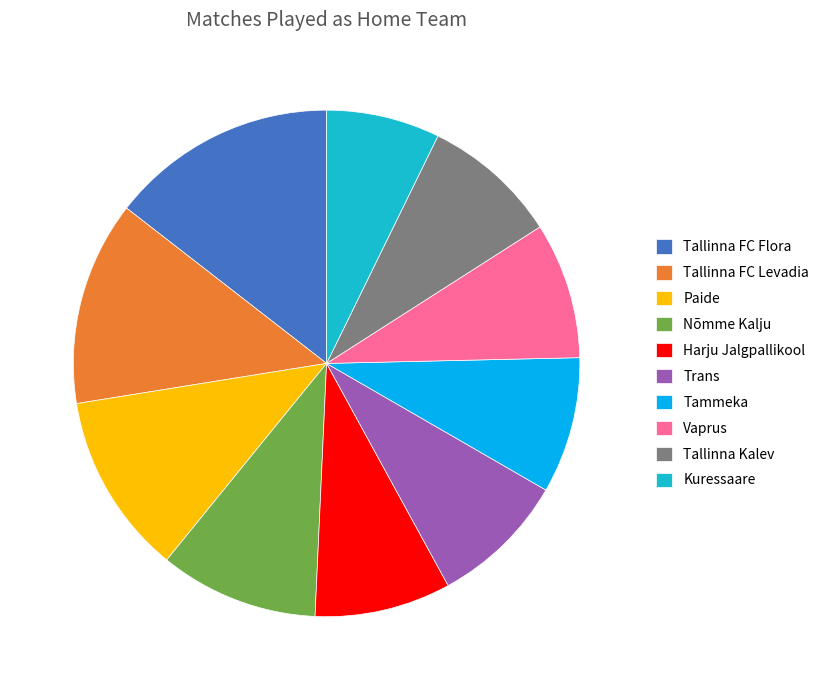

Does Tammeka represent more than half of the total?

No